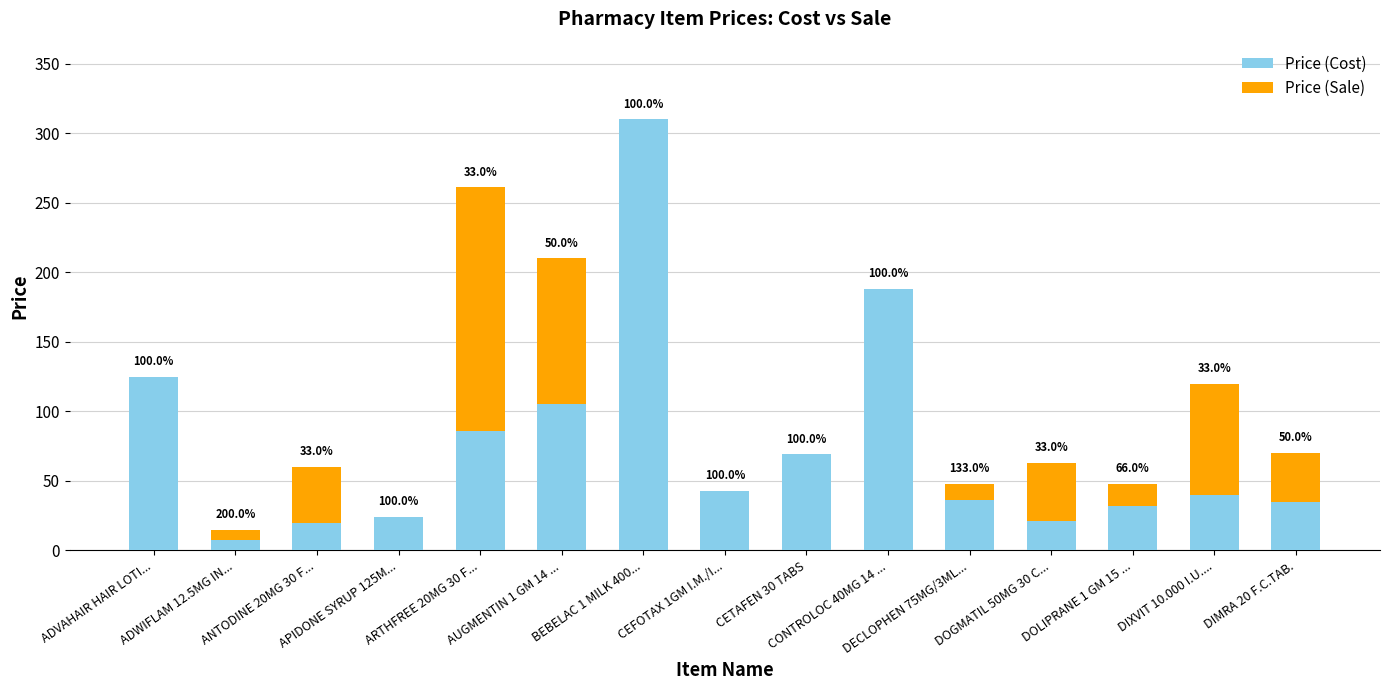

What is the sum of all Price (Cost) values?

1140.5